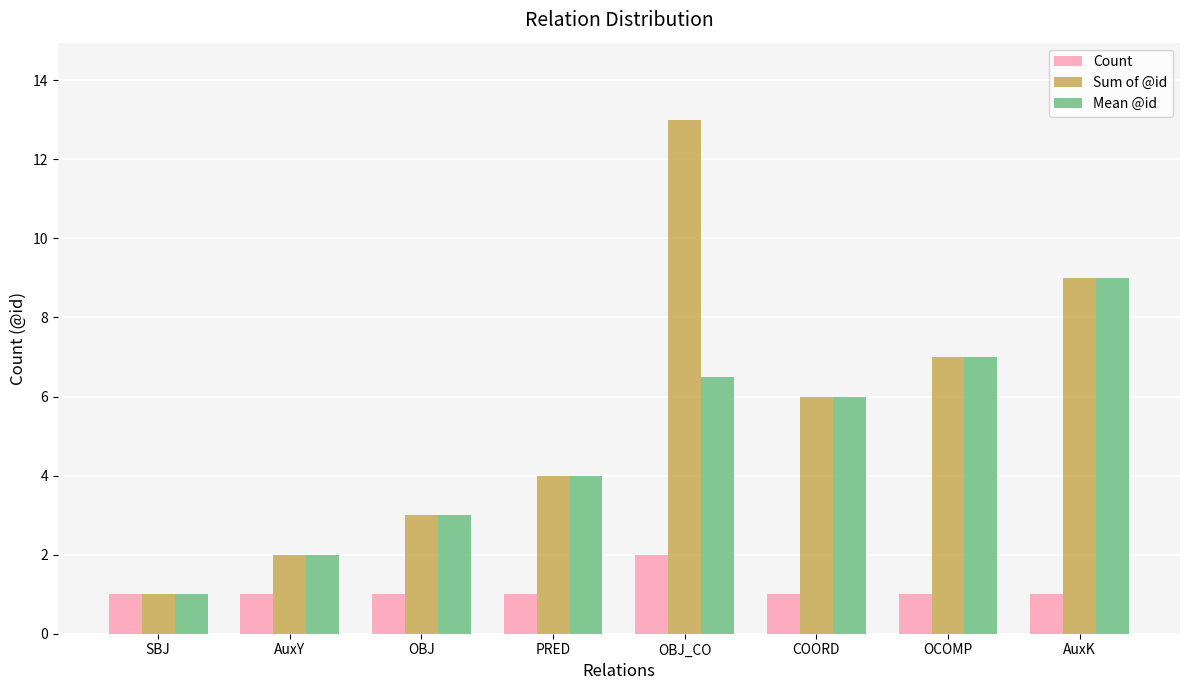

List the labels in order of Sum of @id value, smallest first.

SBJ, AuxY, OBJ, PRED, COORD, OCOMP, AuxK, OBJ_CO